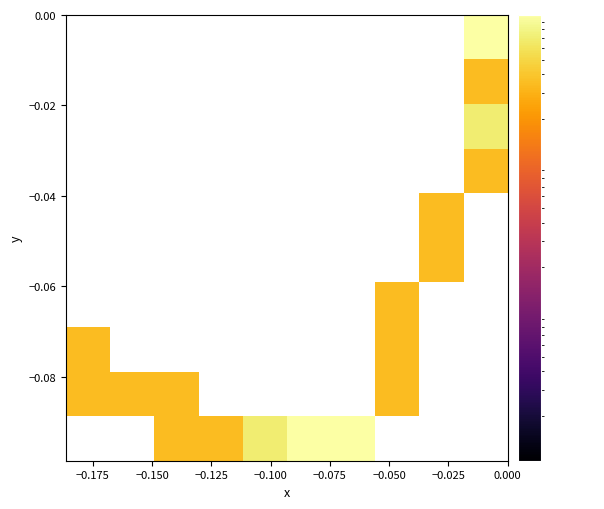

At how many categories does at least one series exceed 0?

10